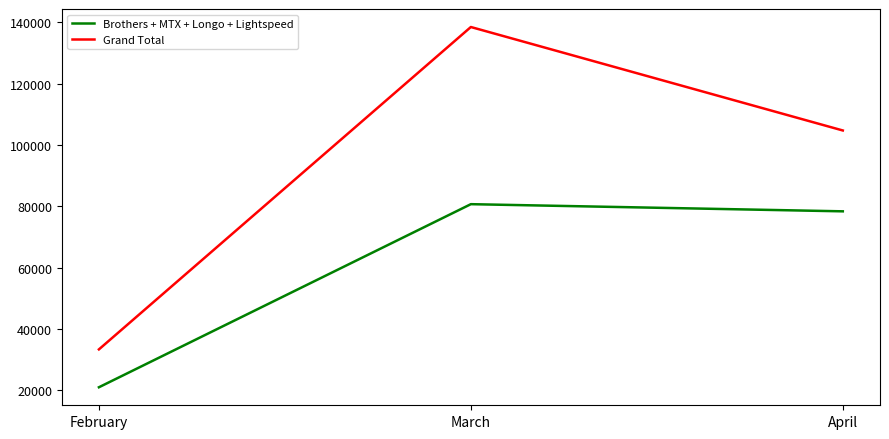

What is the average value of the Grand Total series?

92217